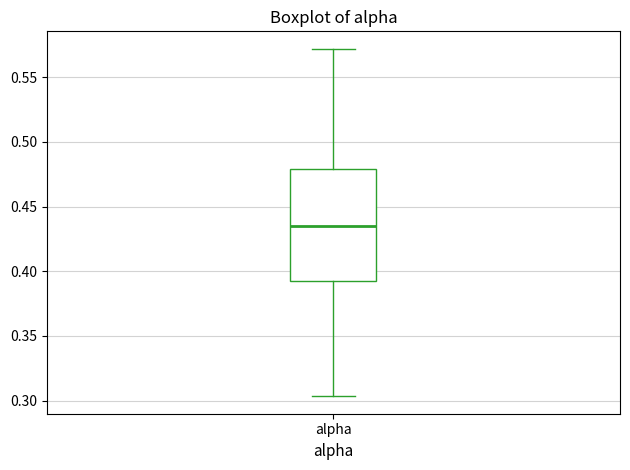

Read this box plot against the y-axis: the position of the median line, the range covered by the box, and the ends of both whiskers. The values are not printed on the chart, so give them approximately, as read against the axis.

median 0.435, box 0.390 to 0.480, whiskers 0.305 to 0.570